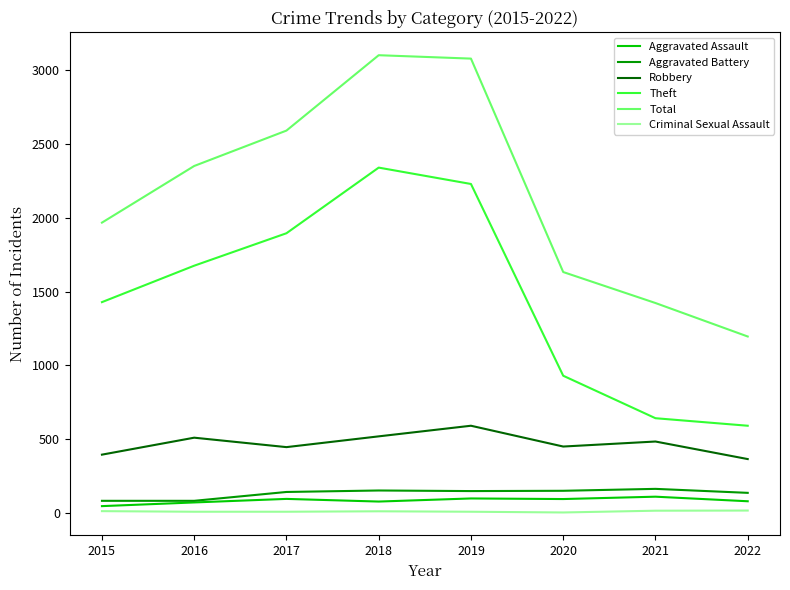

What is the approximate value of Aggravated Assault at 2017?

95